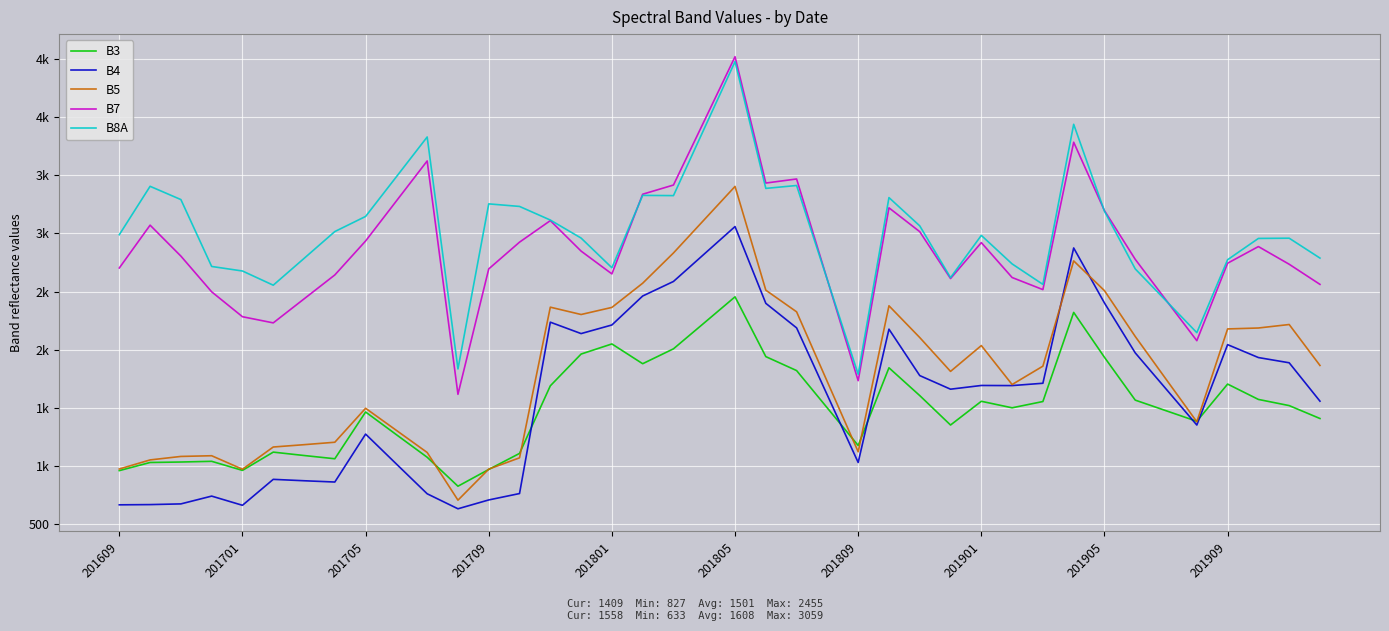

What is the value of the B5 point at the 32nd from the left?

2764